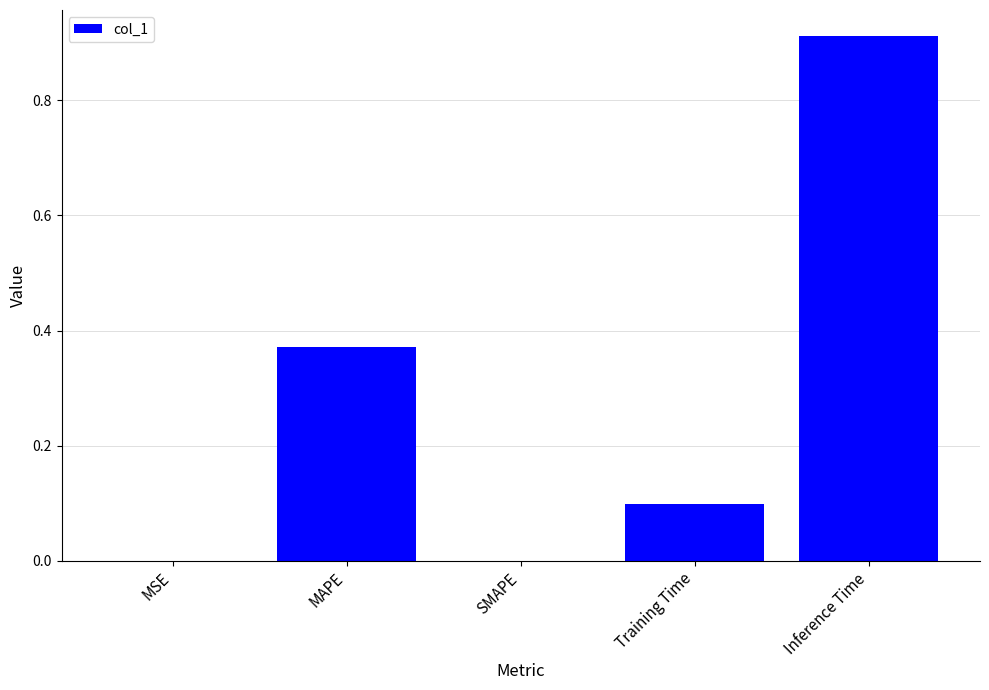

Are the bars horizontal?

No